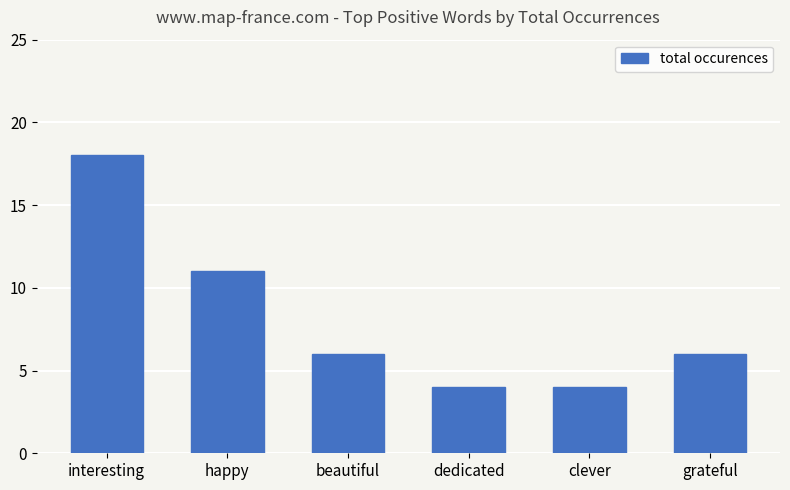

What is the label of the 2nd bar from the left?

happy